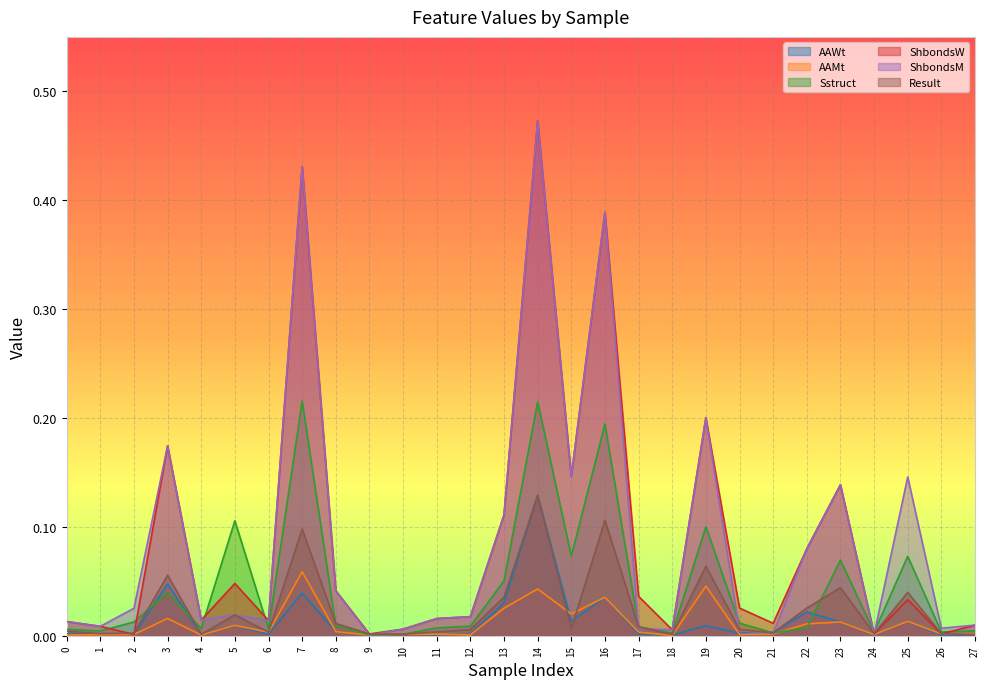

Which series has the widest spread of values?

ShbondsM